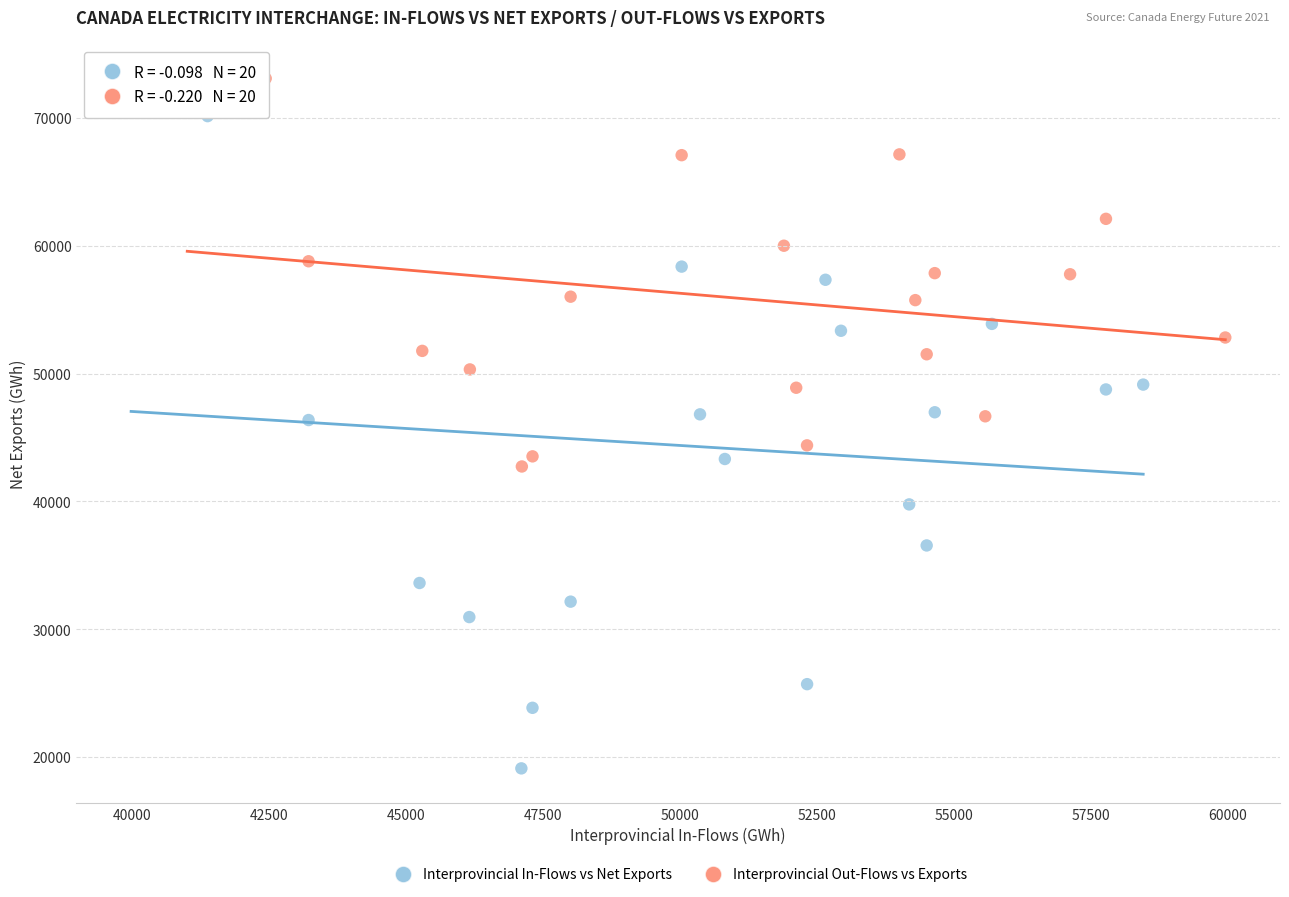

What are all the series names shown in the legend?

Interprovincial In-Flows vs Net Exports, Interprovincial Out-Flows vs Exports